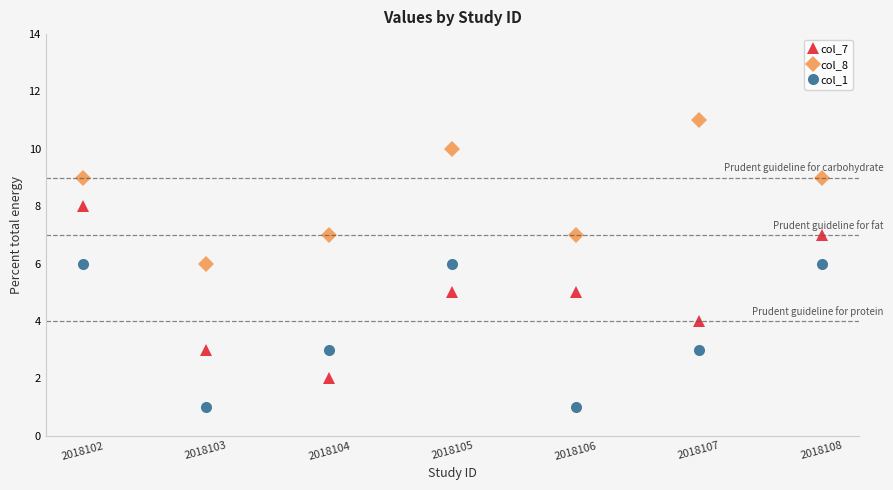

What is the minimum value shown in the chart?

1